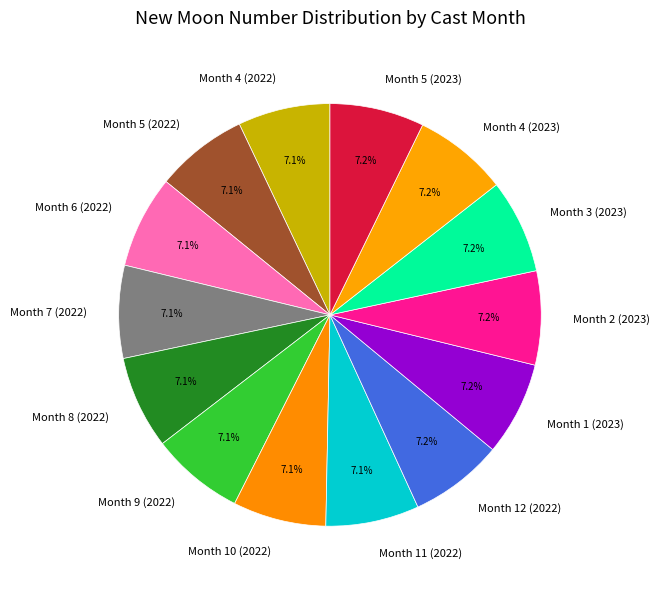

True or false: Month 4 (2023) accounts for 7% of the total.

True